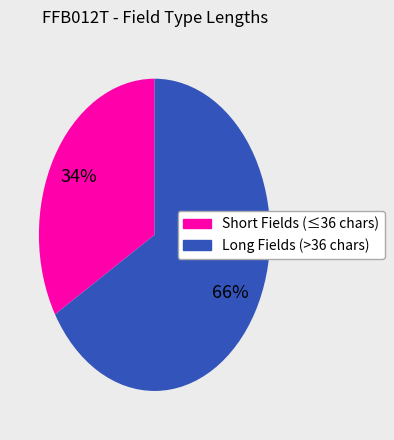

Is there any slice that represents more than half of the pie?

Yes